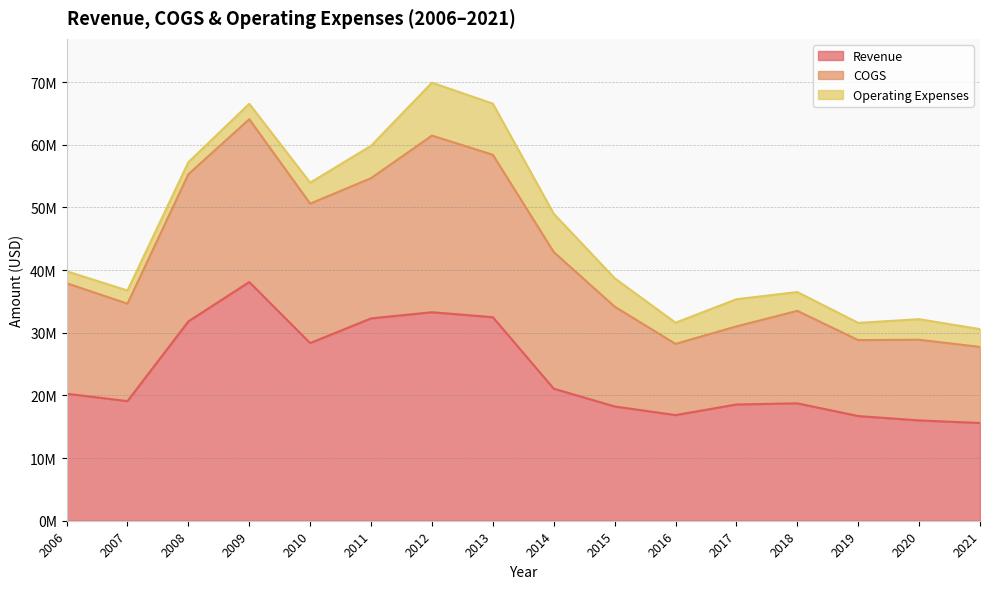

Between 2014 and 2018, which series saw the biggest shift?

COGS